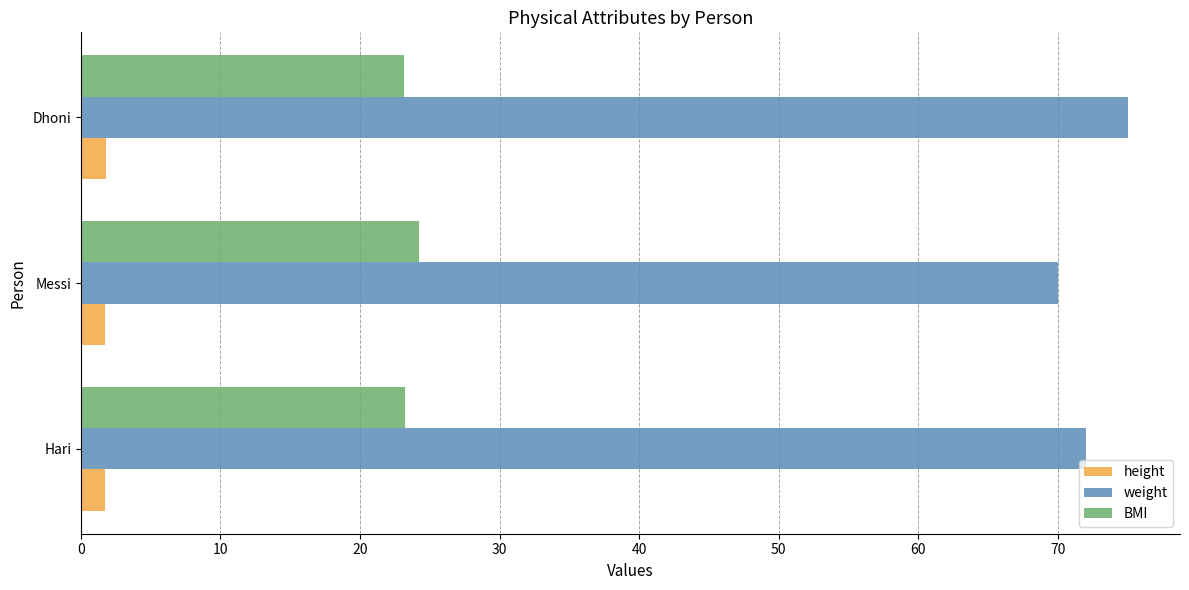

What is the difference between the highest and lowest values at Dhoni?

73.2